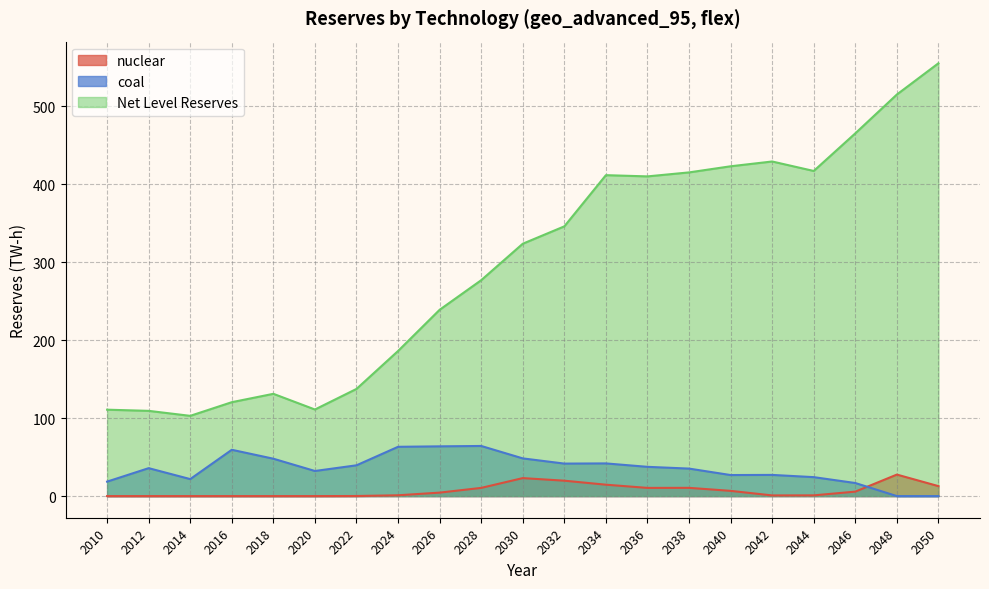

In coal, how many points are higher than both neighbors (excluding endpoints)?

5